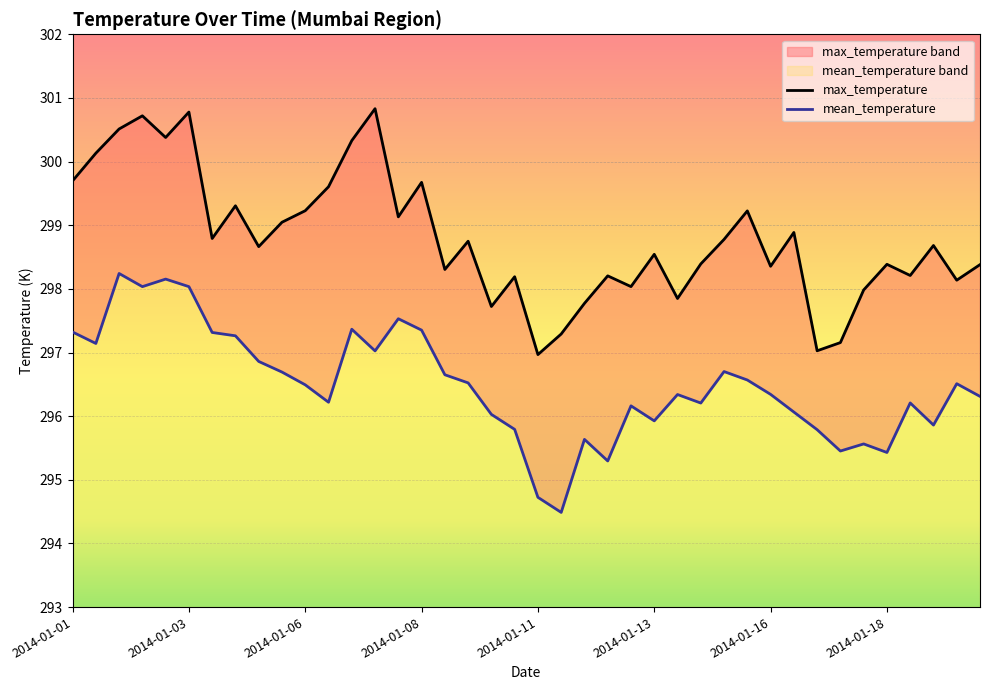

How many series are shown in this chart?

2